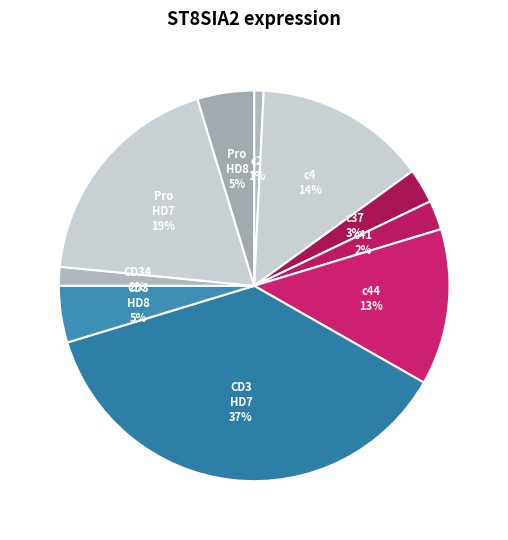

How many slices are in this pie chart?

10